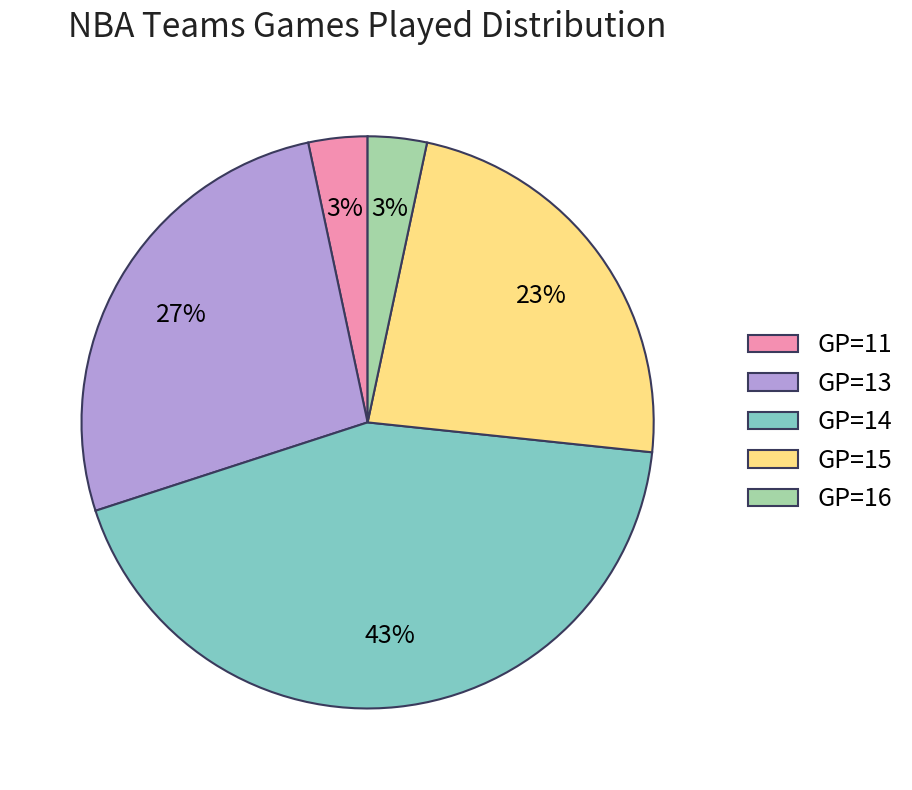

What percentage is the GP=16 slice, to the nearest percent?

3%